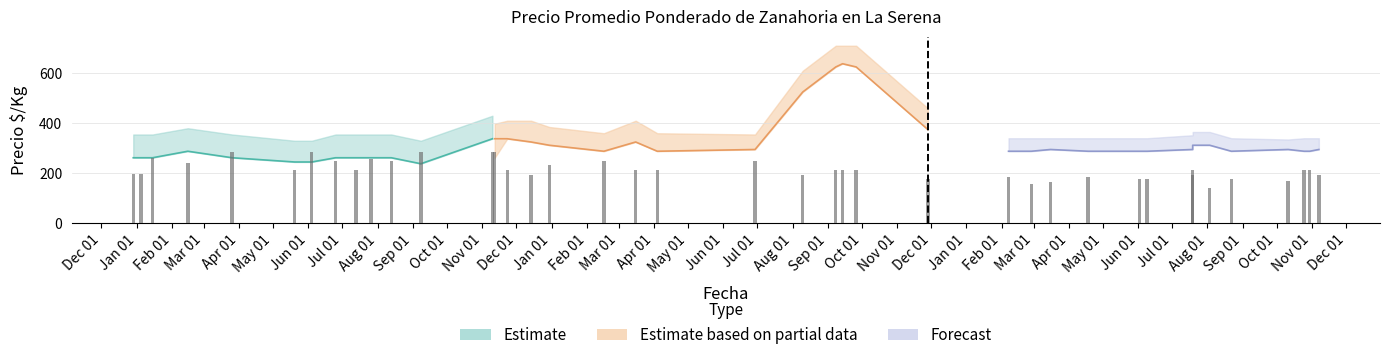

The chart shows a value of 177.5 at Jul 01. True or false?

True